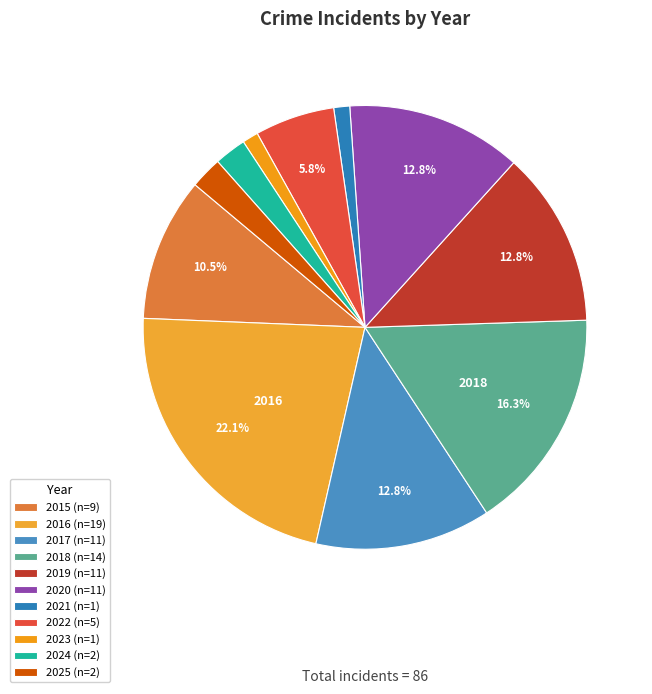

Which has a higher value, 2021 or 2022?

2022